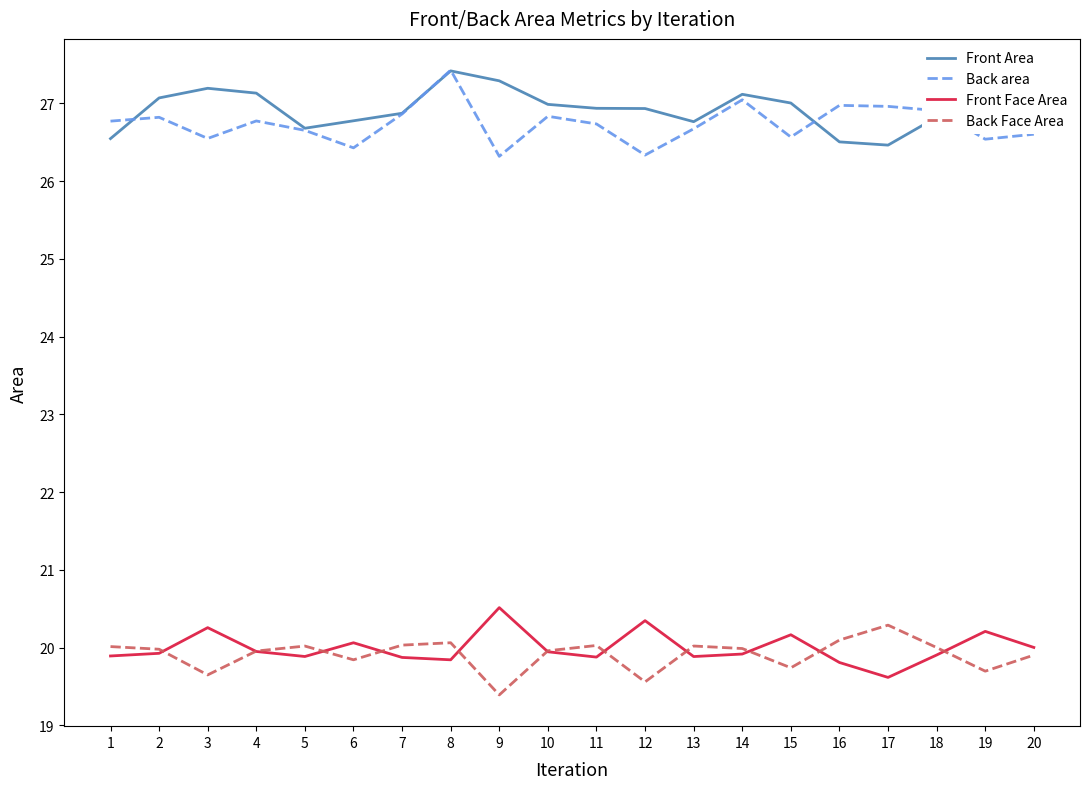

Which series has the largest total across all categories?

Front Area